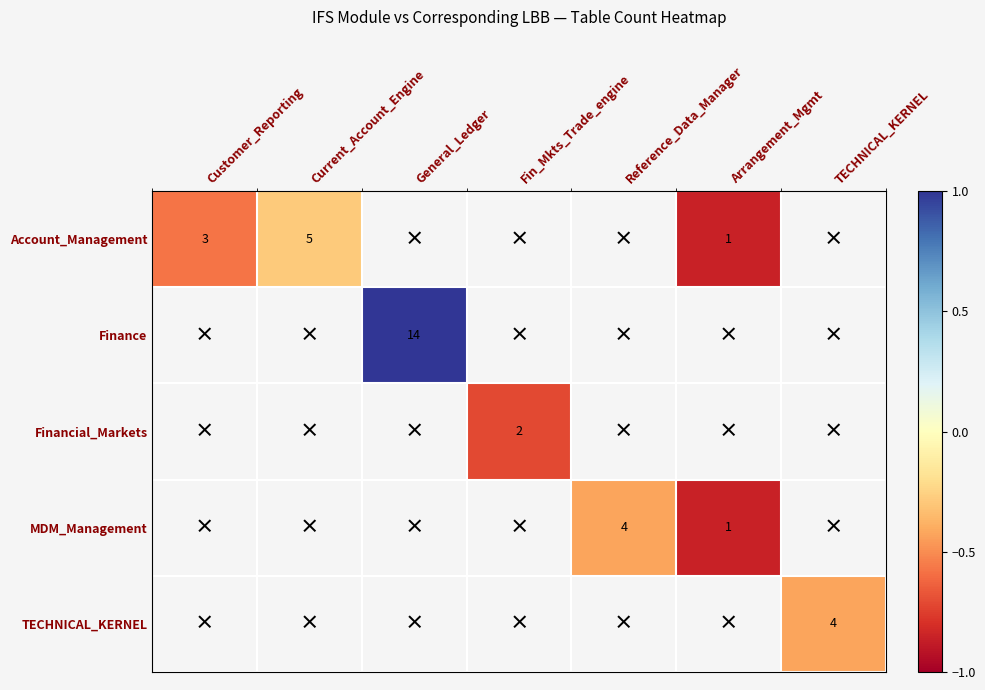

What is the maximum value shown in the chart?

1.0